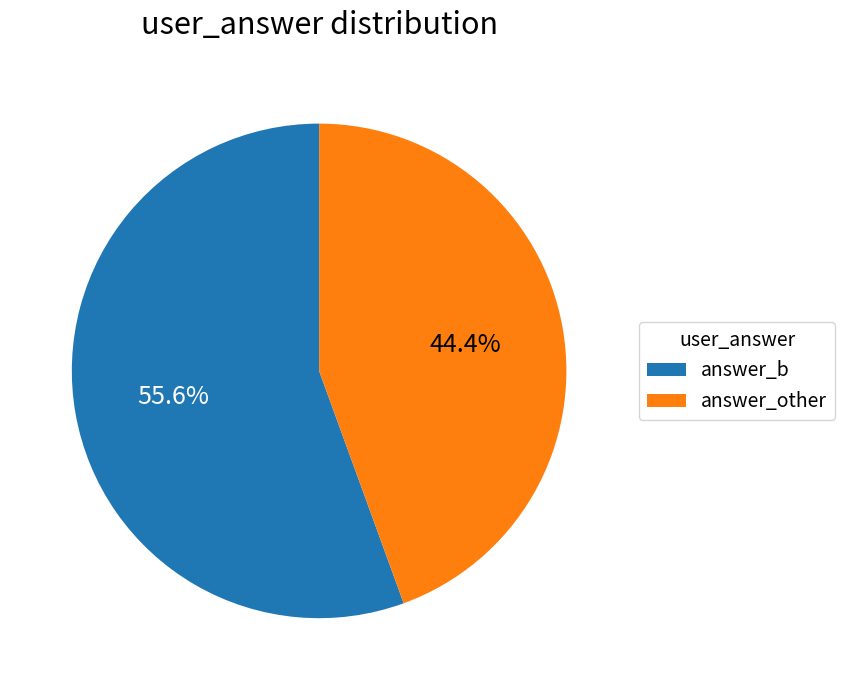

What percentage is the answer_b slice, to the nearest percent?

56%